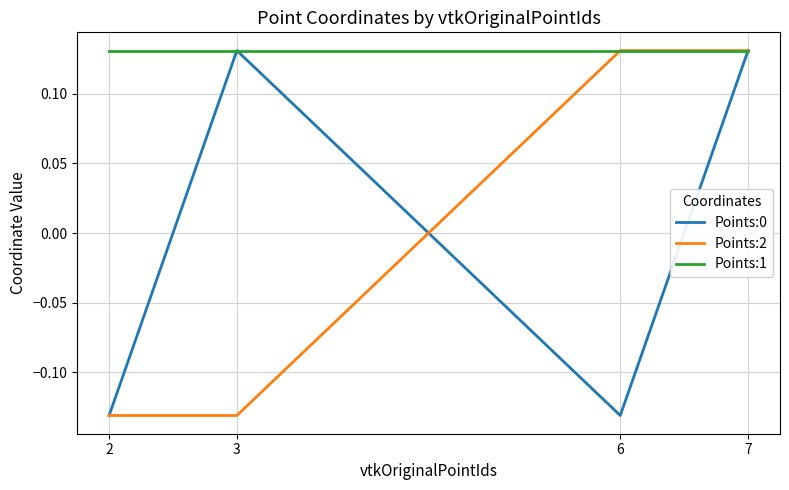

What is the difference between the second highest and second lowest values in the Points:0 series?

0.3